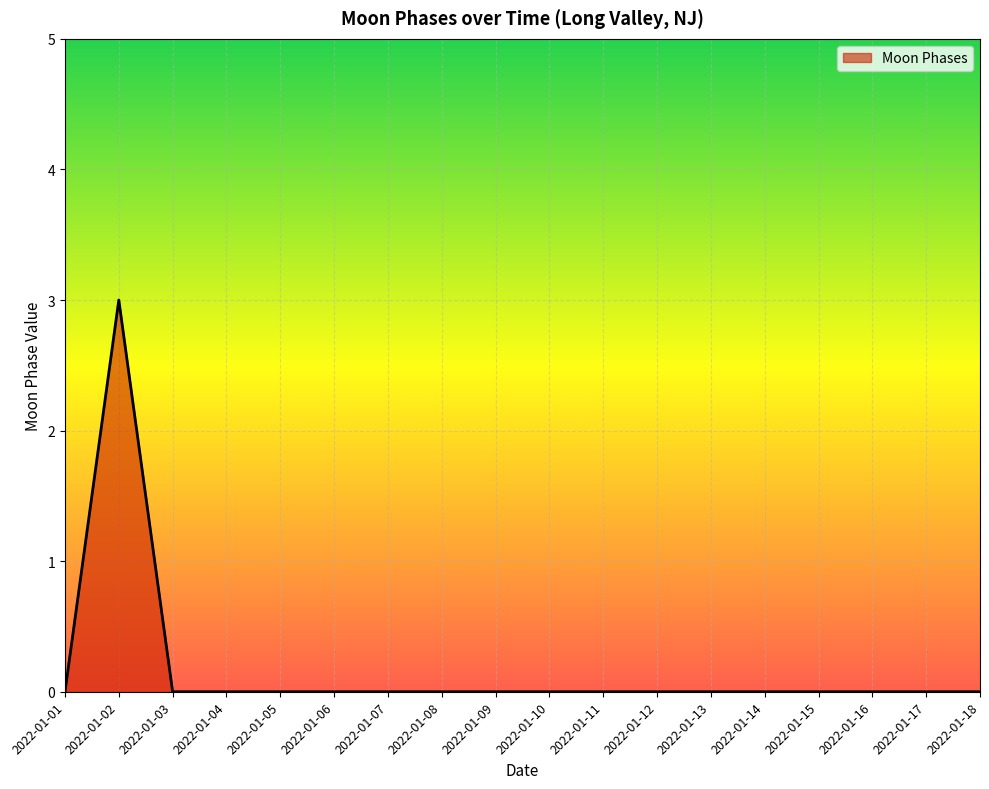

The value at 2022-01-01 is 0. True or false?

True